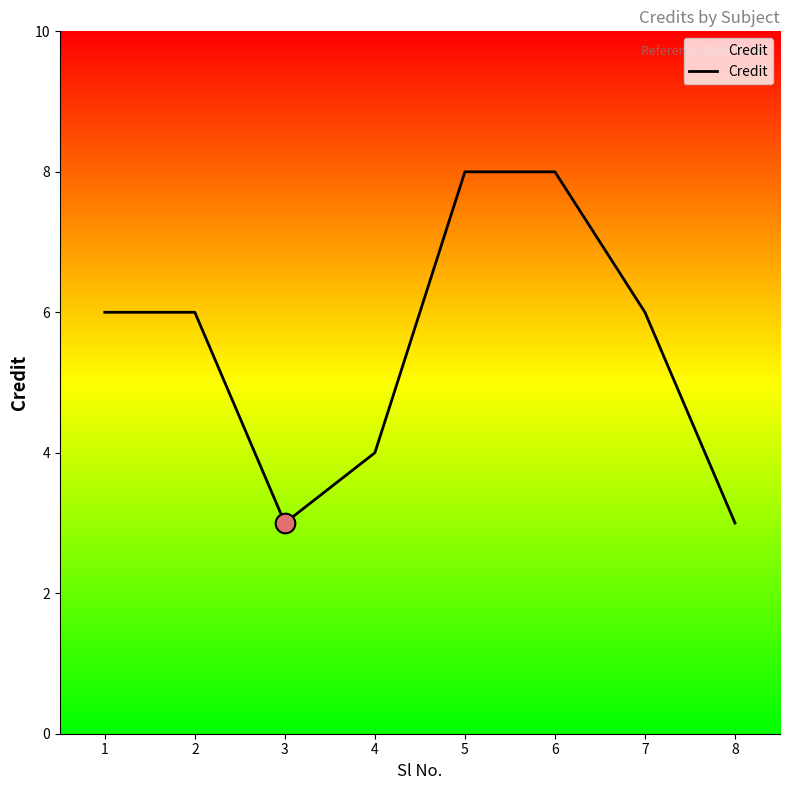

Between 7 and 5, which is larger?

5